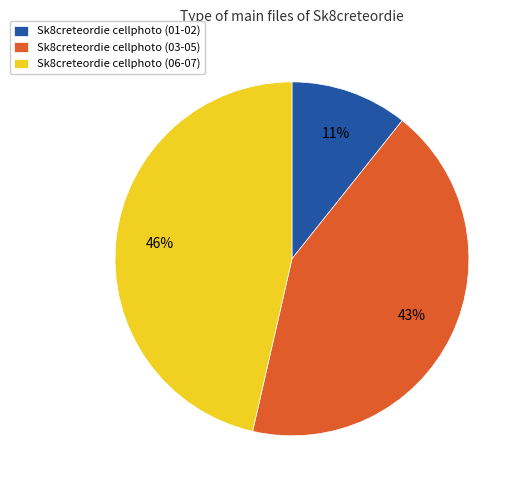

Which has a higher value, Sk8creteordie cellphoto (06-07) or Sk8creteordie cellphoto (01-02)?

Sk8creteordie cellphoto (06-07)